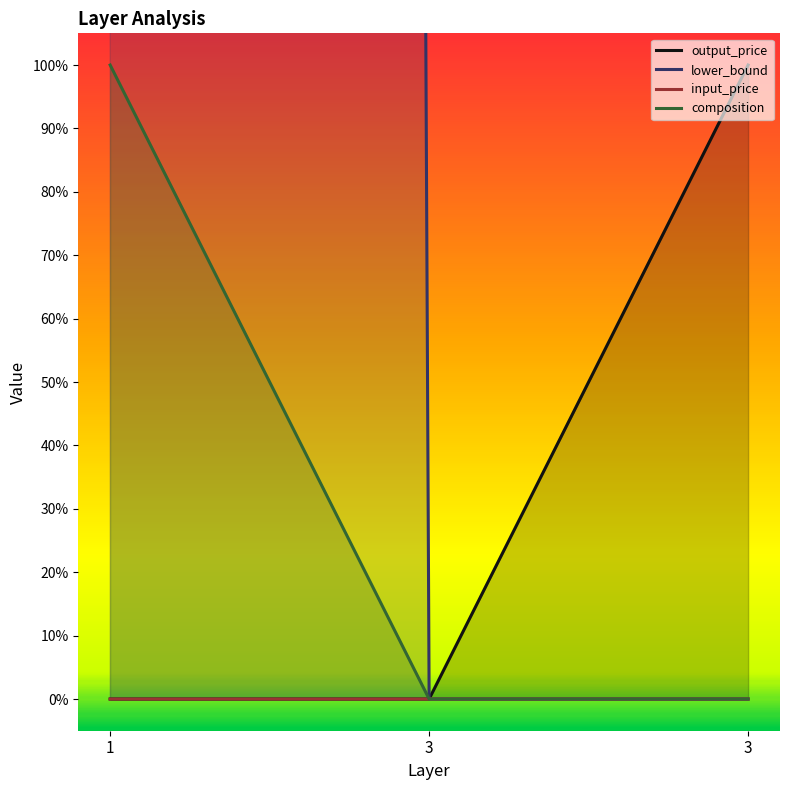

The lower_bound series shows 0.0 at 3. True or false?

True